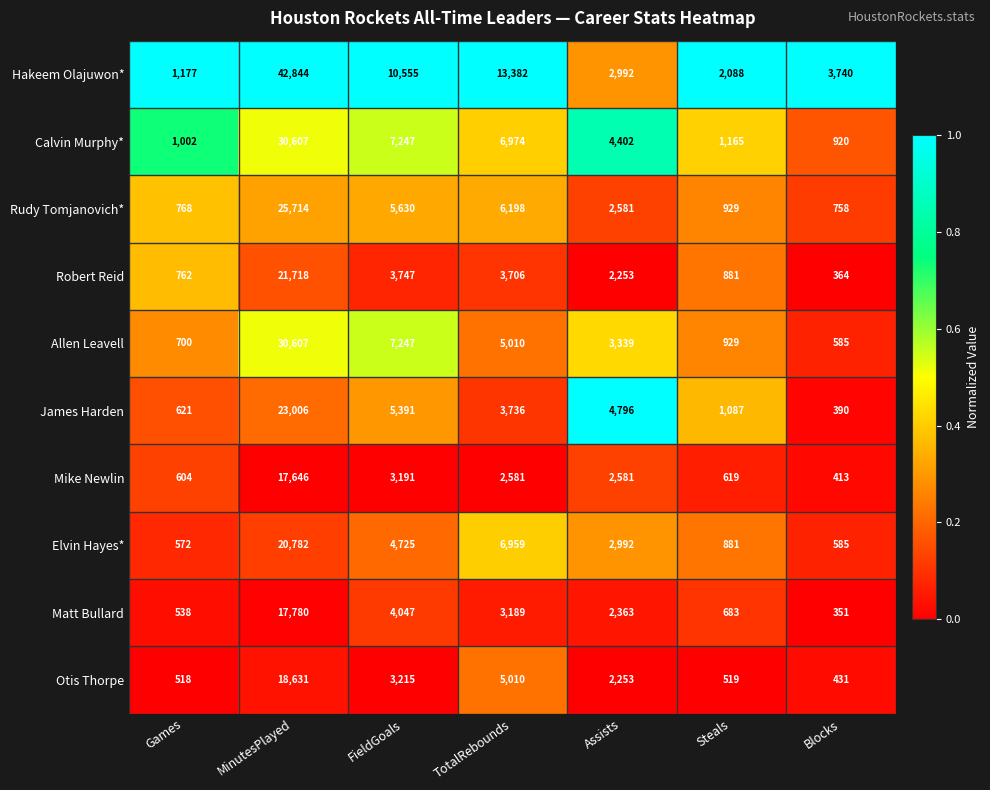

What is the minimum value for Hakeem Olajuwon*?

1177